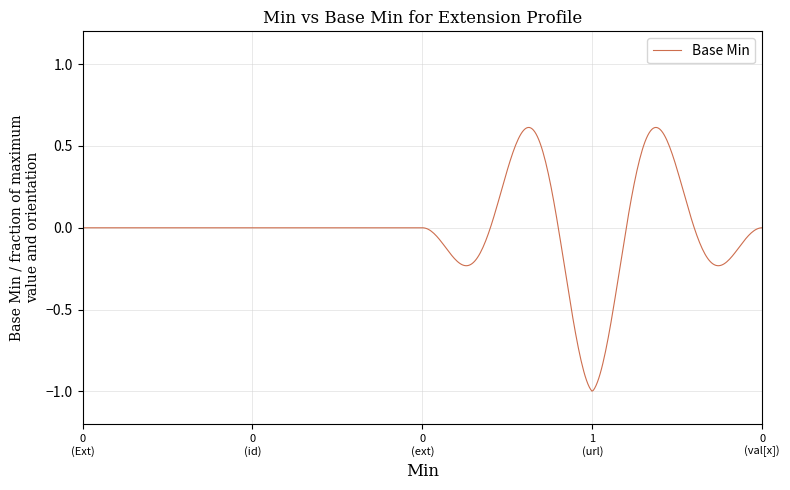

What is the difference between the maximum and minimum values?

1.6